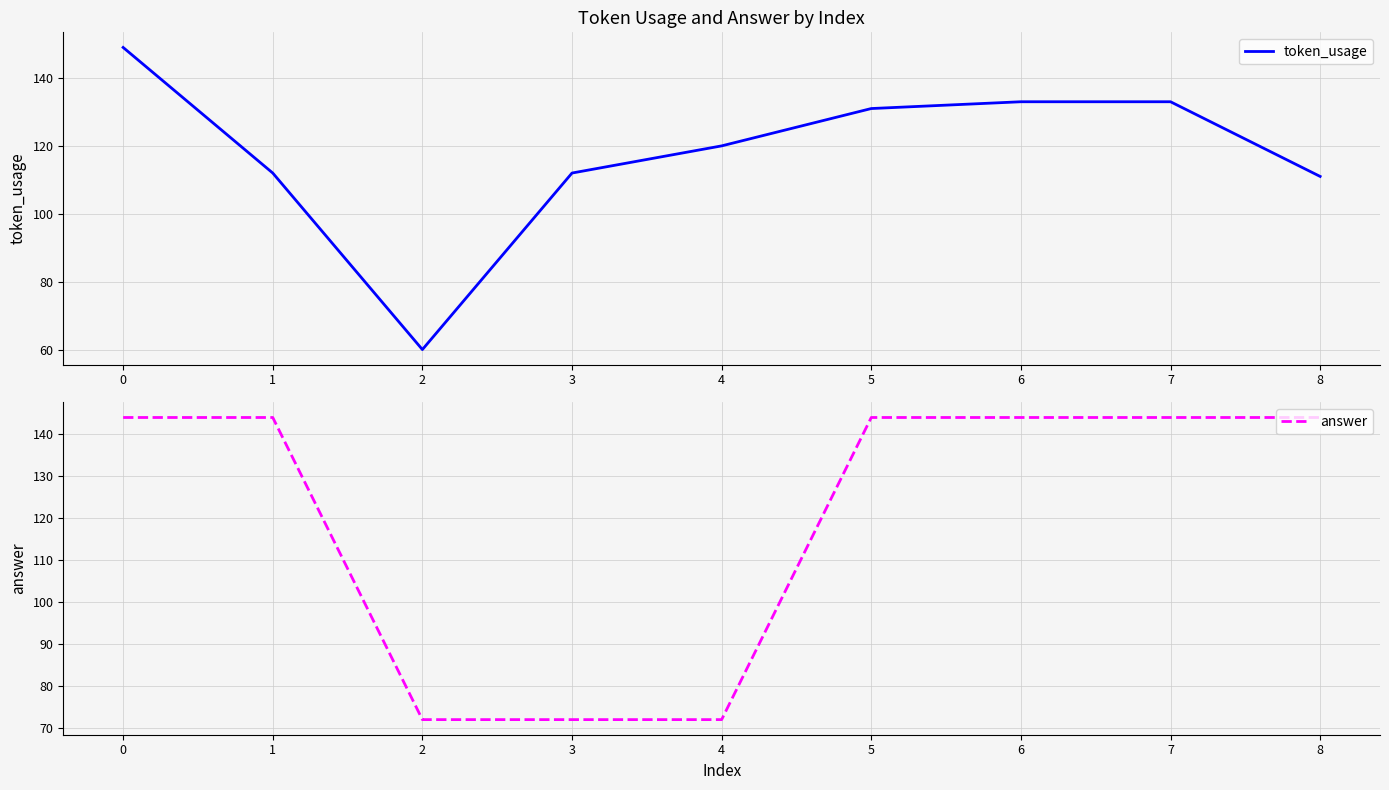

Does the chart display data point markers on the line(s)?

No